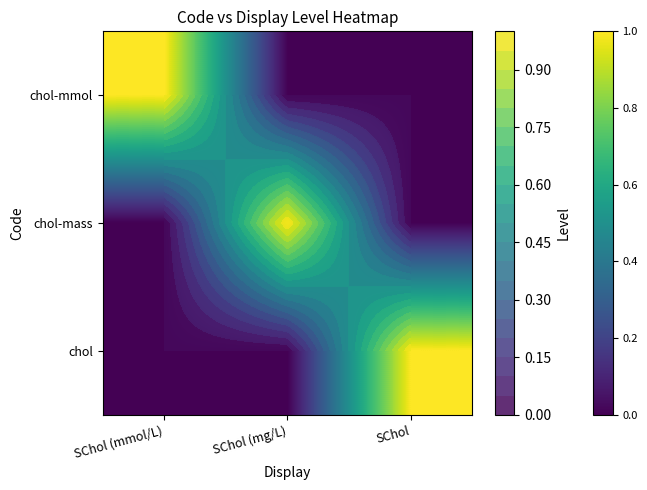

Count the number of data series in this chart.

3